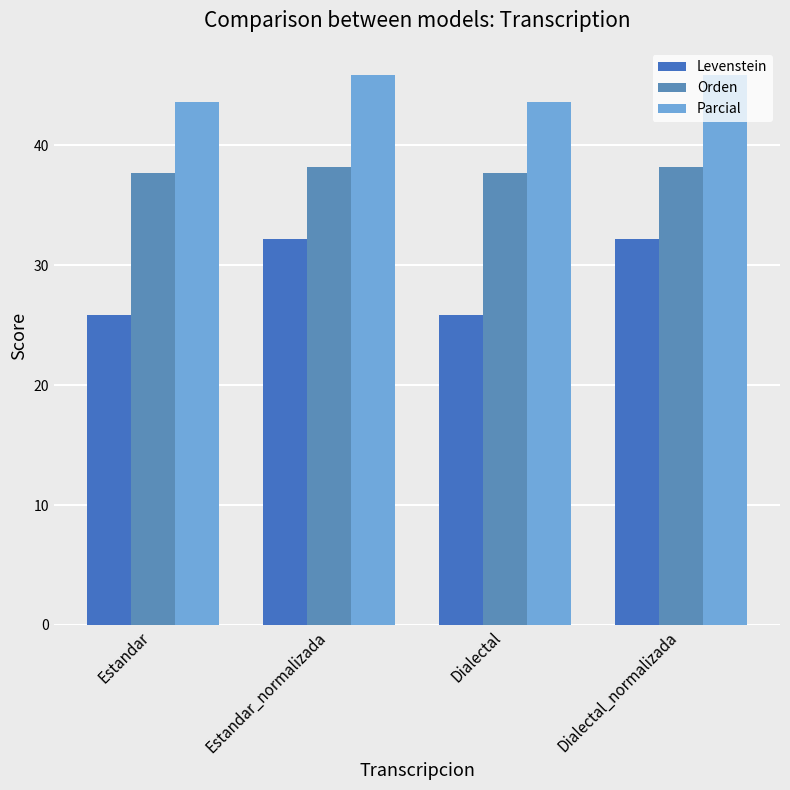

What is the label of the 3rd bar from the left?

Dialectal